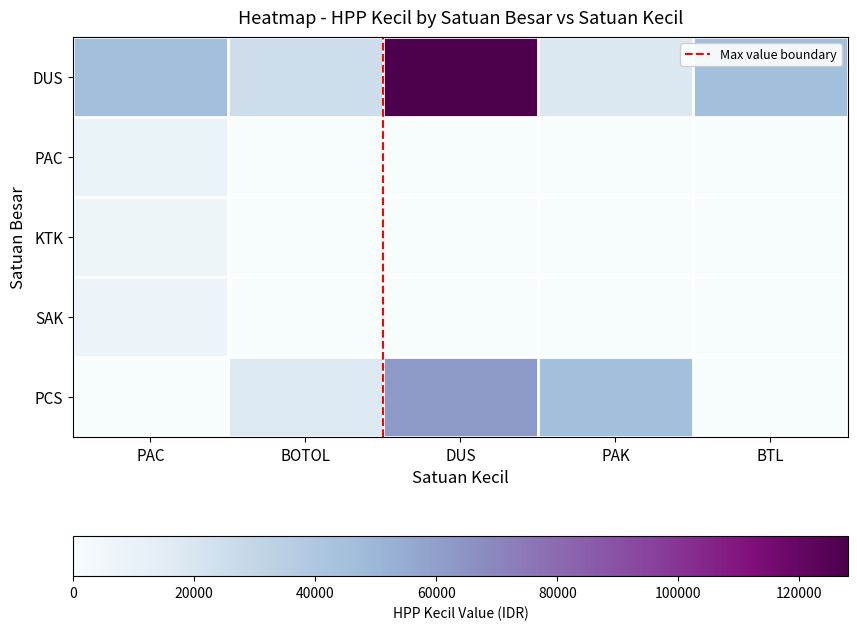

Which category has the lowest value across all series?

BOTOL